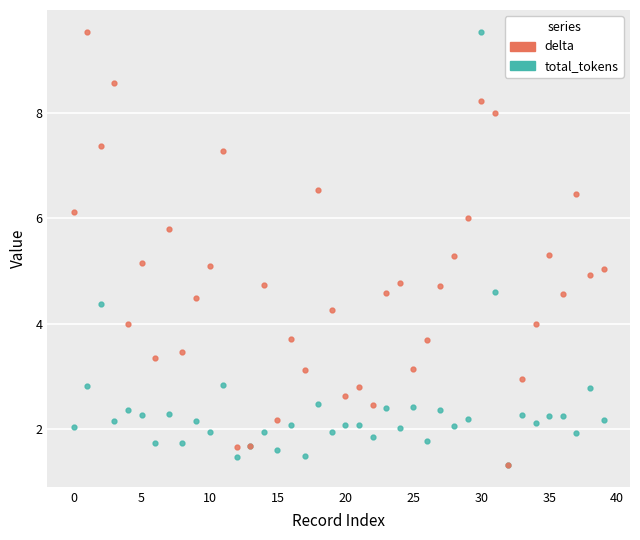

What is the maximum value shown in the chart?

9.6